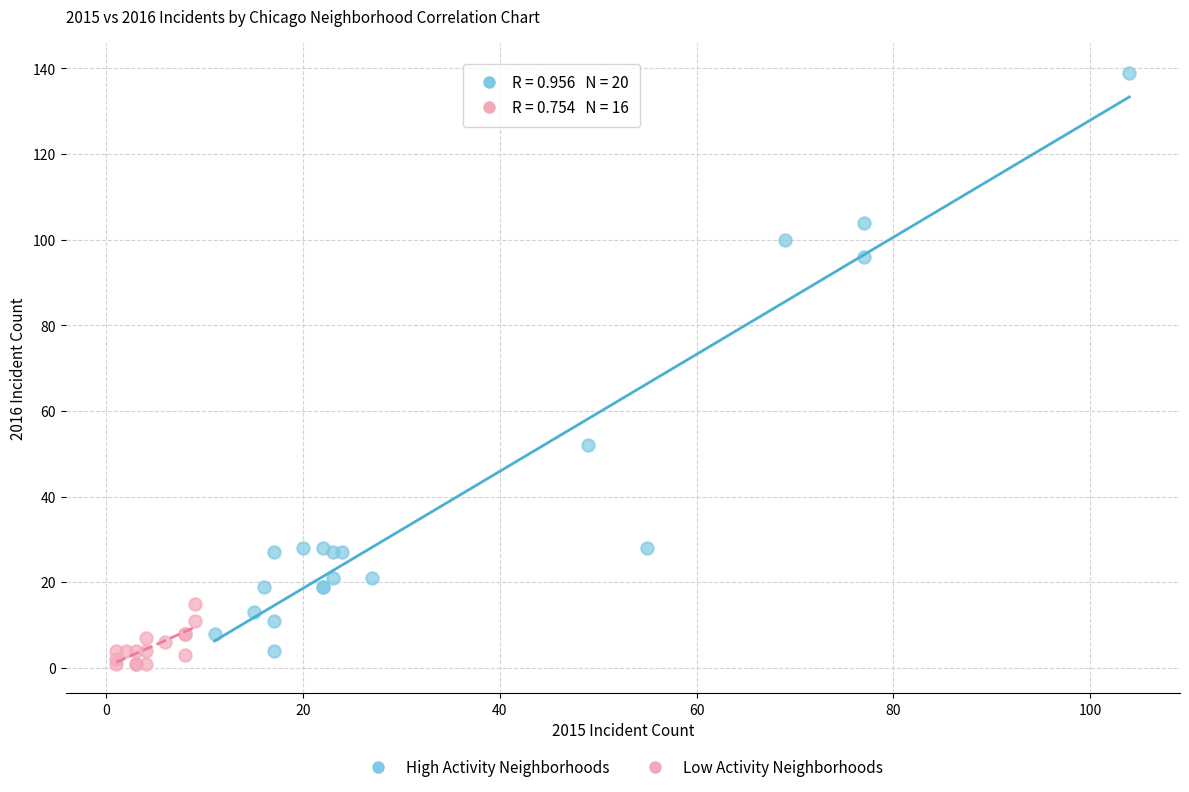

Which series has the largest Y range (max minus min)?

High Activity Neighborhoods